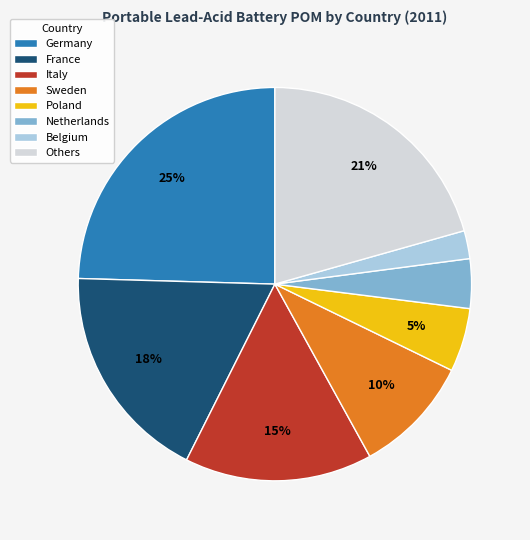

To the nearest percent, what is the average slice percentage?

12%